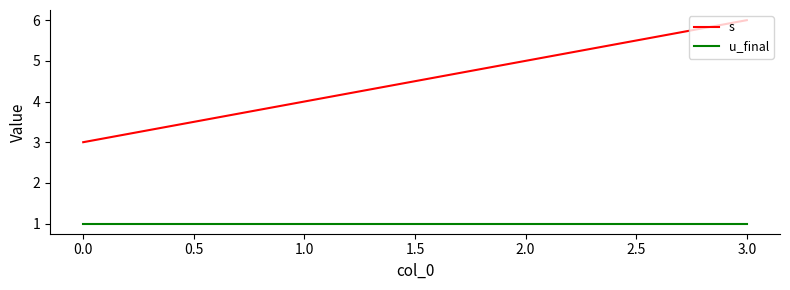

Reading right to left, list all the values displayed in this chart.

s: 6	5	4	3
u_final: 1	1	1	1